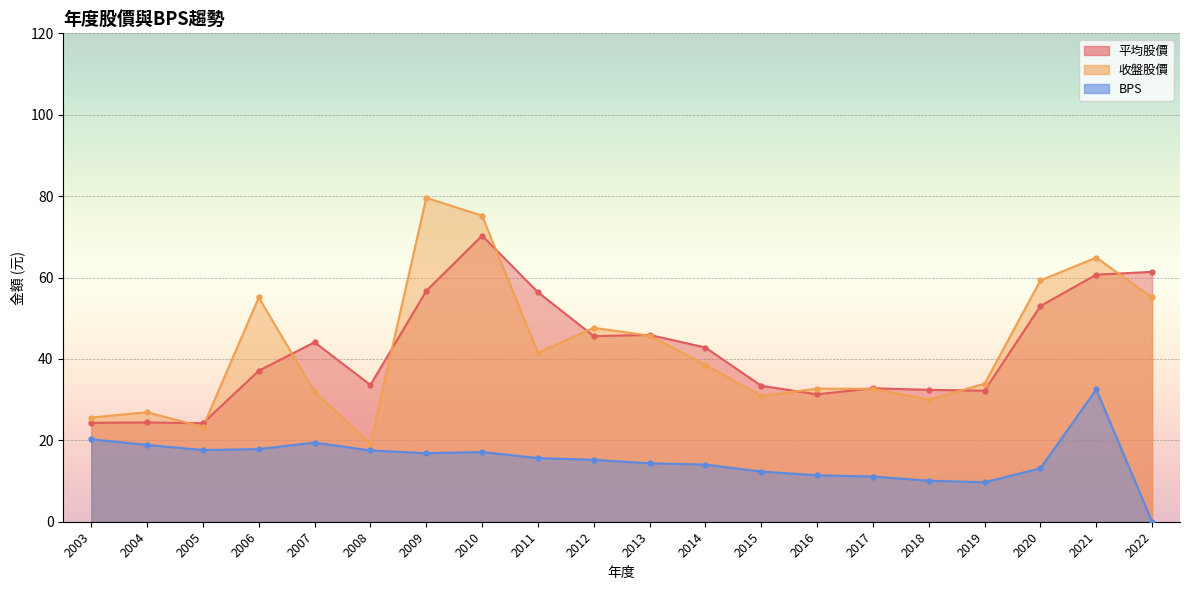

Between 2019 and 2013, which series saw the biggest shift?

平均股價